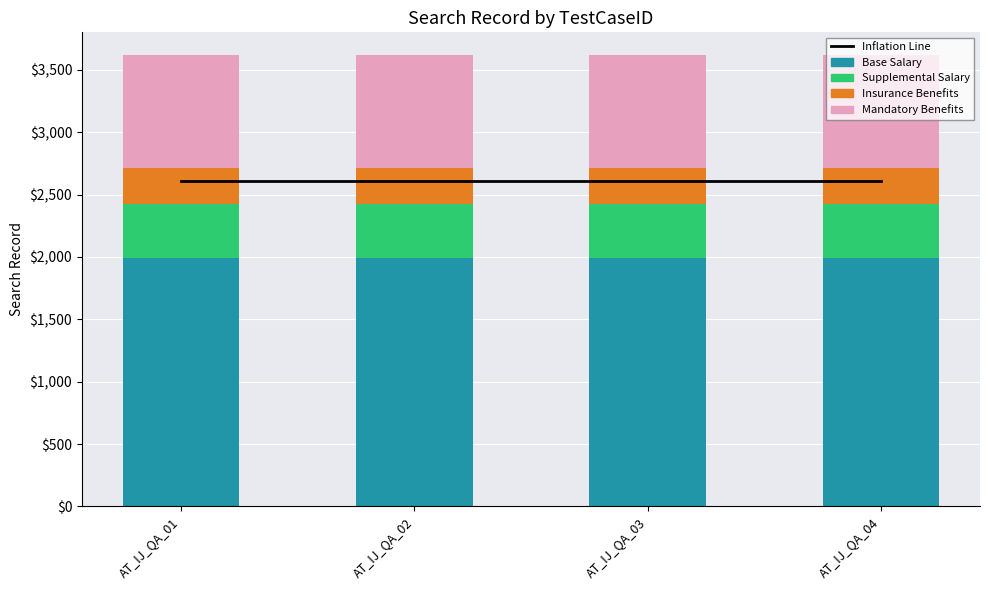

At which label does Mandatory Benefits reach its minimum?

AT_IJ_QA_01